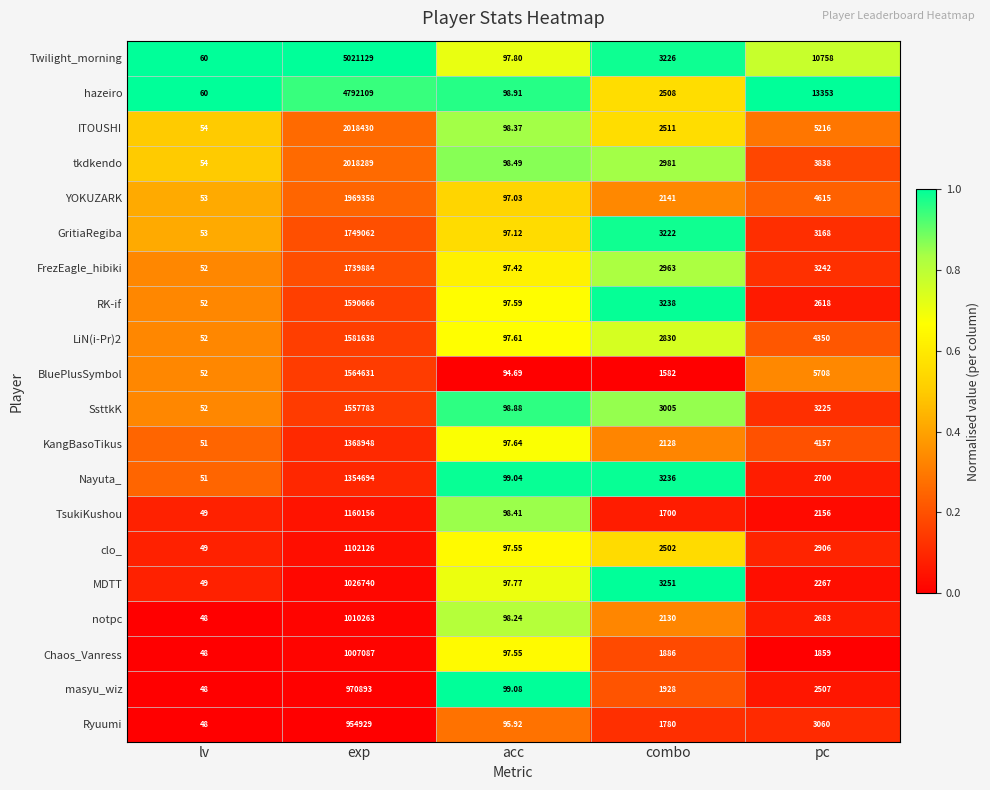

What is the difference between the highest and lowest values at pc?

11494.0